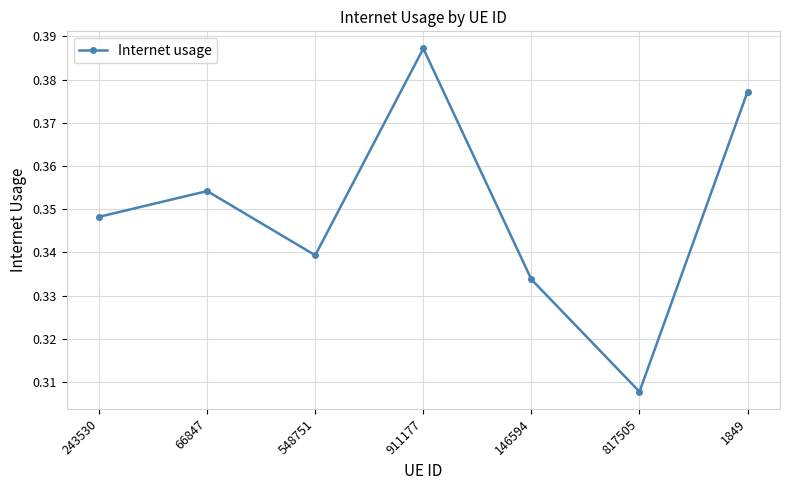

What is the sum of the values at 1849 and 548751?

0.7